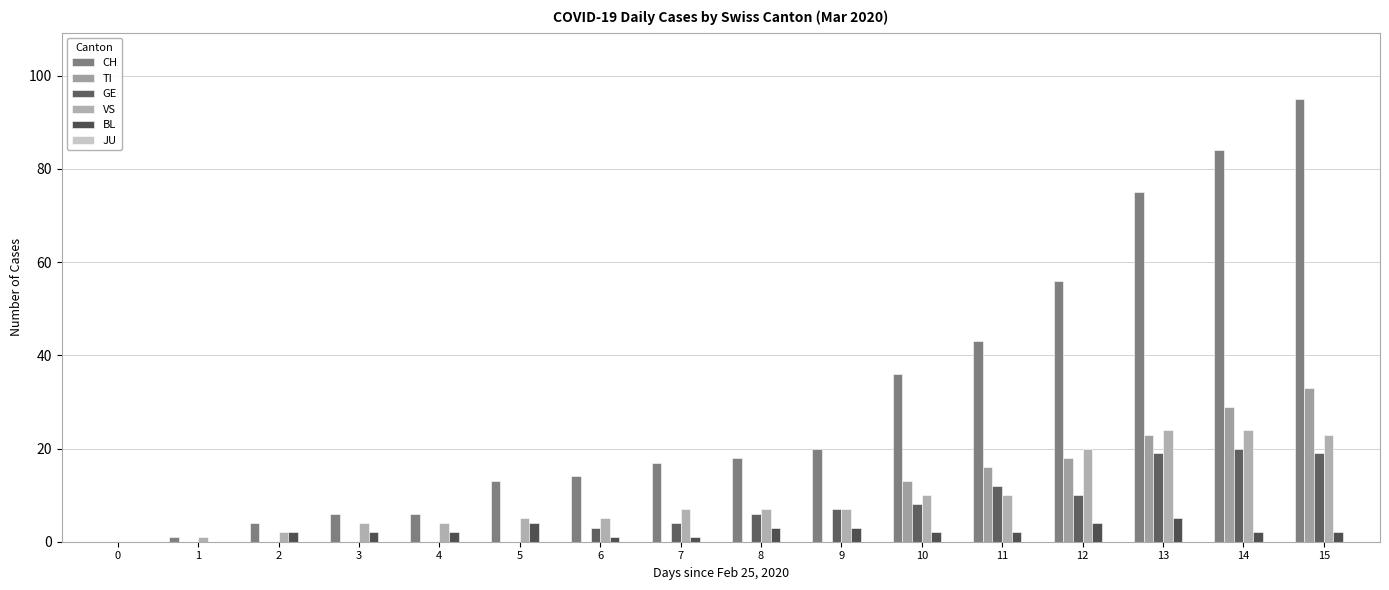

At which category is the sum across all series the highest?

15